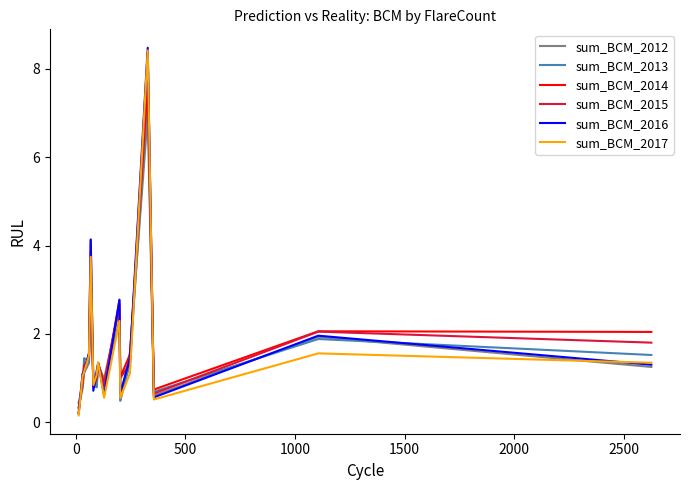

Which series has the widest spread of values?

sum_BCM_2016